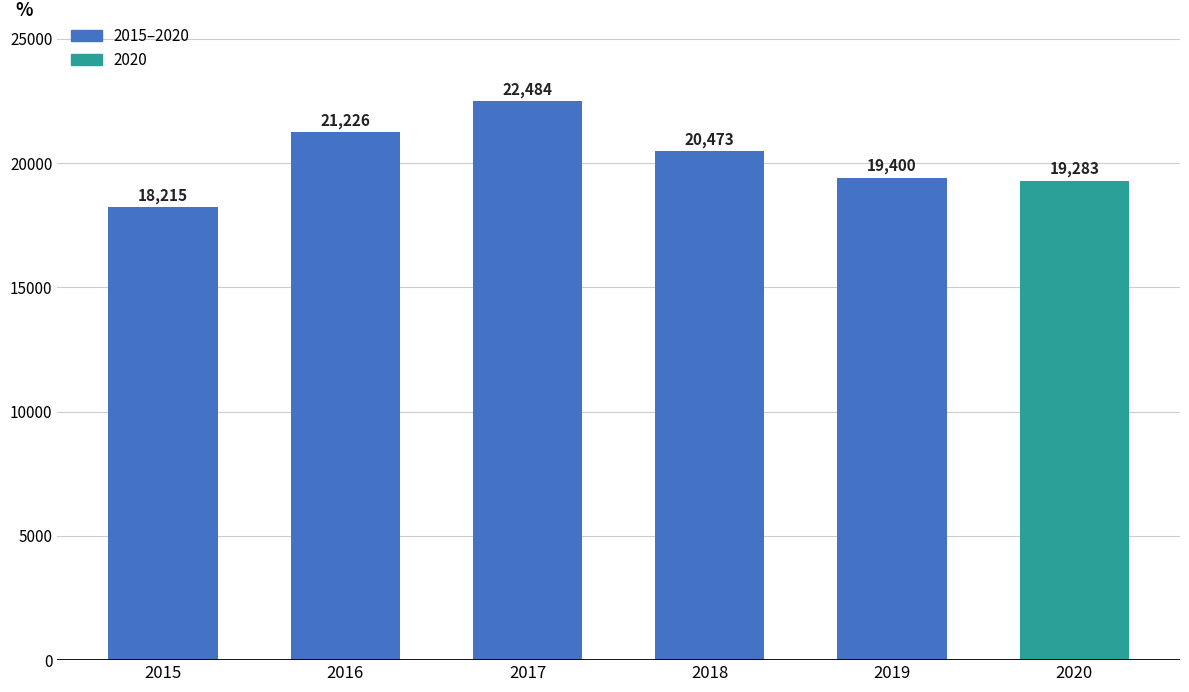

What is the approximate value at 2017, to the nearest 10?

22480